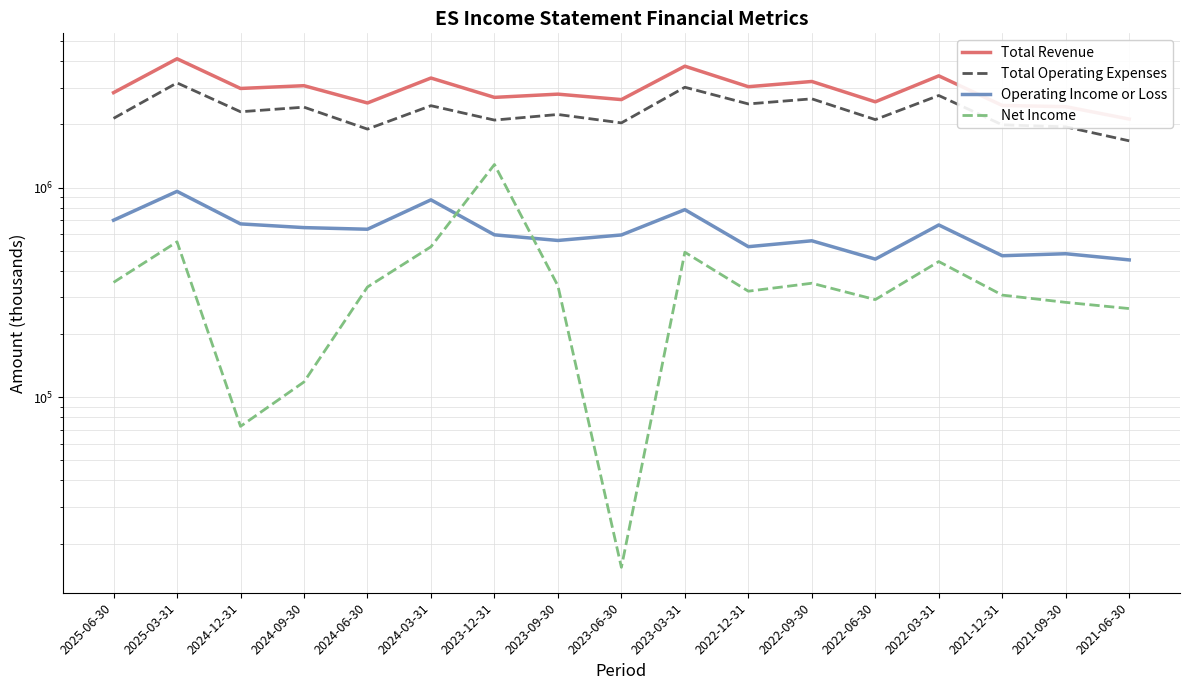

Which category has the highest value in the Operating Income or Loss series?

2025-03-31